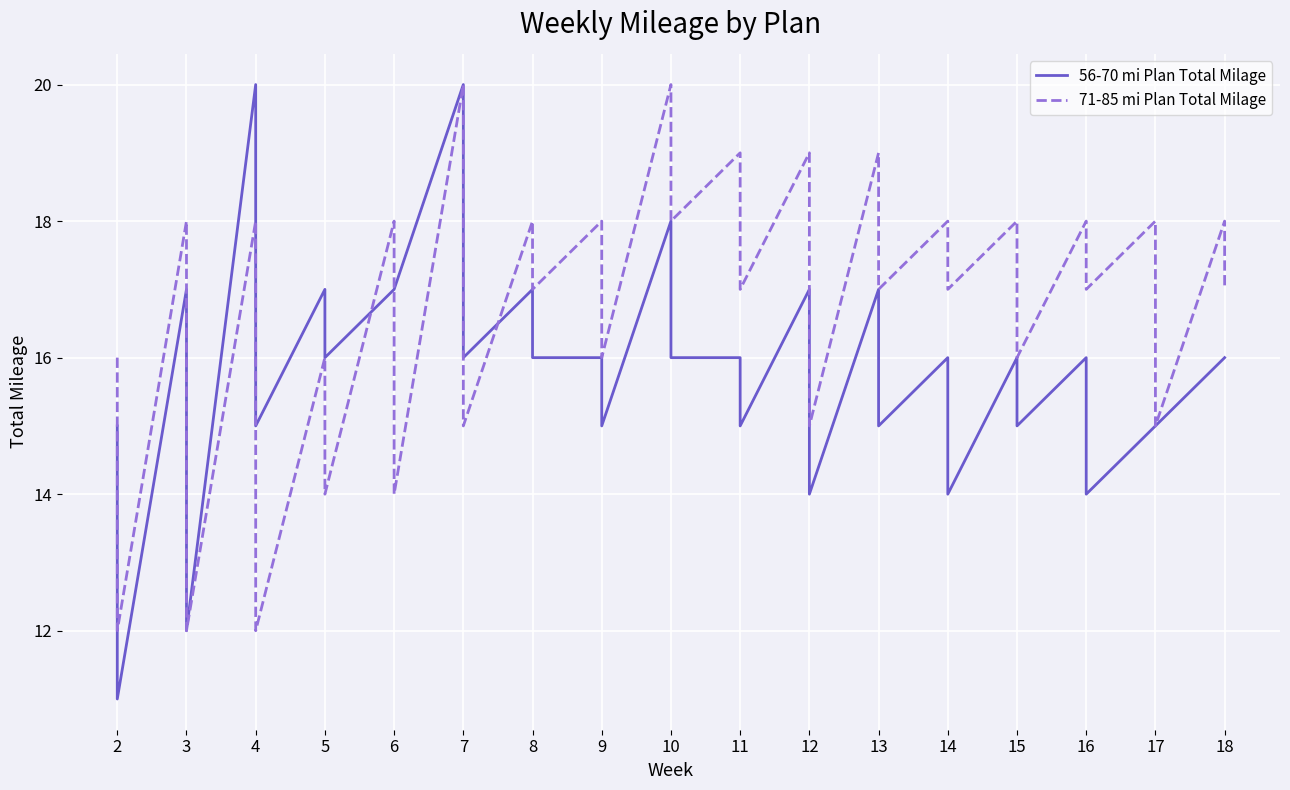

Is the value of 56-70 mi Plan Total Milage at 5 greater than the value of 71-85 mi Plan Total Milage at 3?

No